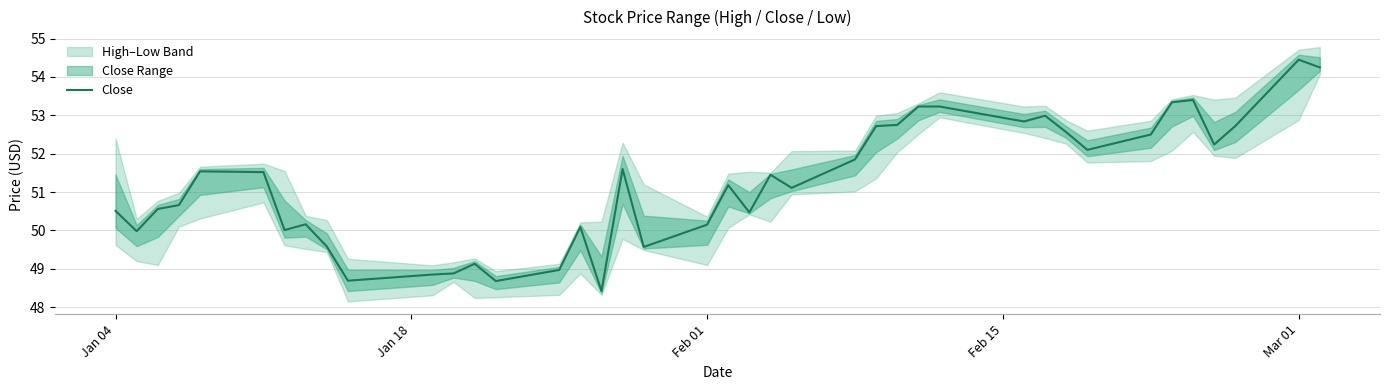

What is the maximum value for Close?

54.5